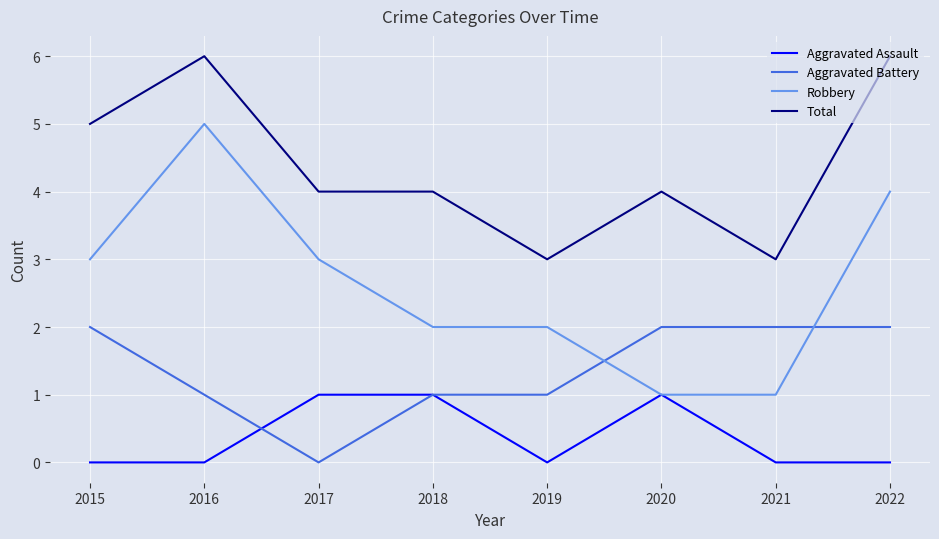

Count the number of categories in the chart.

8